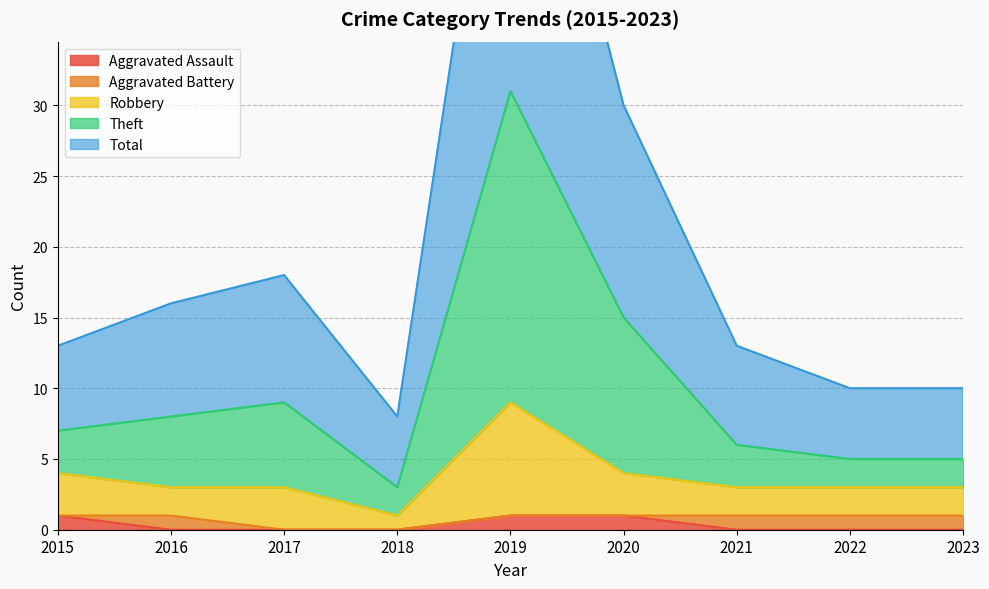

How many Aggravated Assault values are between 0 and 1?

9